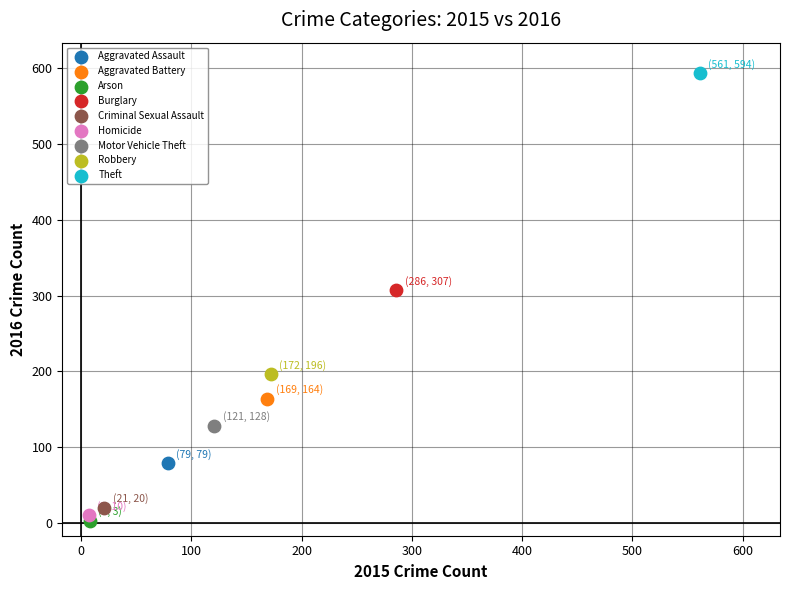

What are all the series names shown in the legend?

Aggravated Assault, Aggravated Battery, Arson, Burglary, Criminal Sexual Assault, Homicide, Motor Vehicle Theft, Robbery, Theft